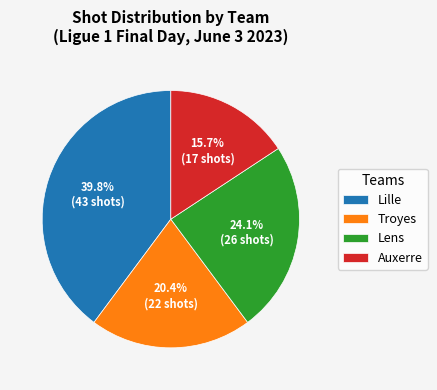

What is the smallest slice in the pie chart?

Auxerre